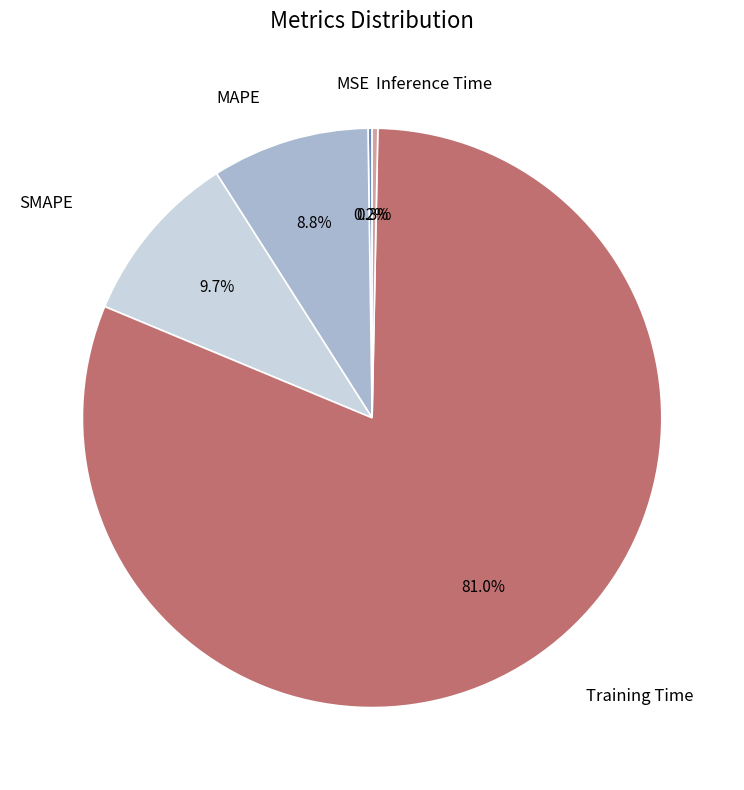

Does any single category account for the majority?

Yes